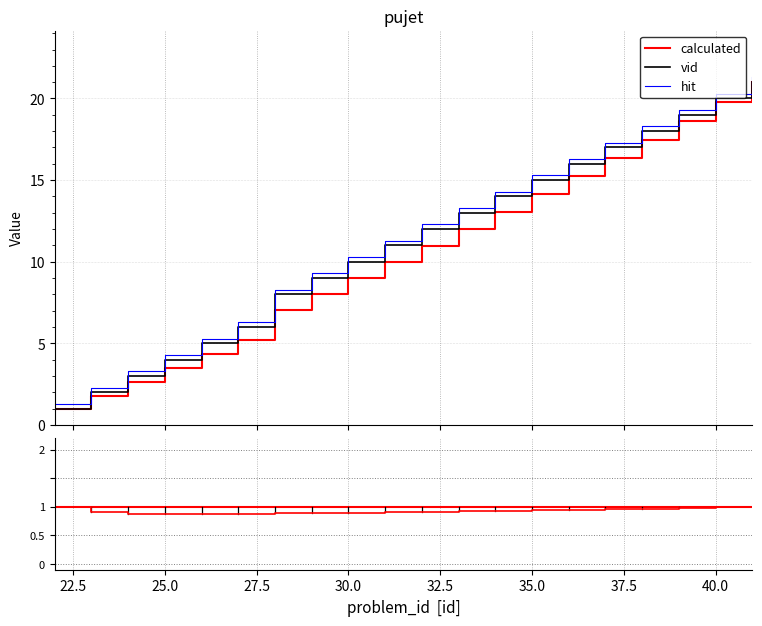

What is the maximum value for hit?

21.3